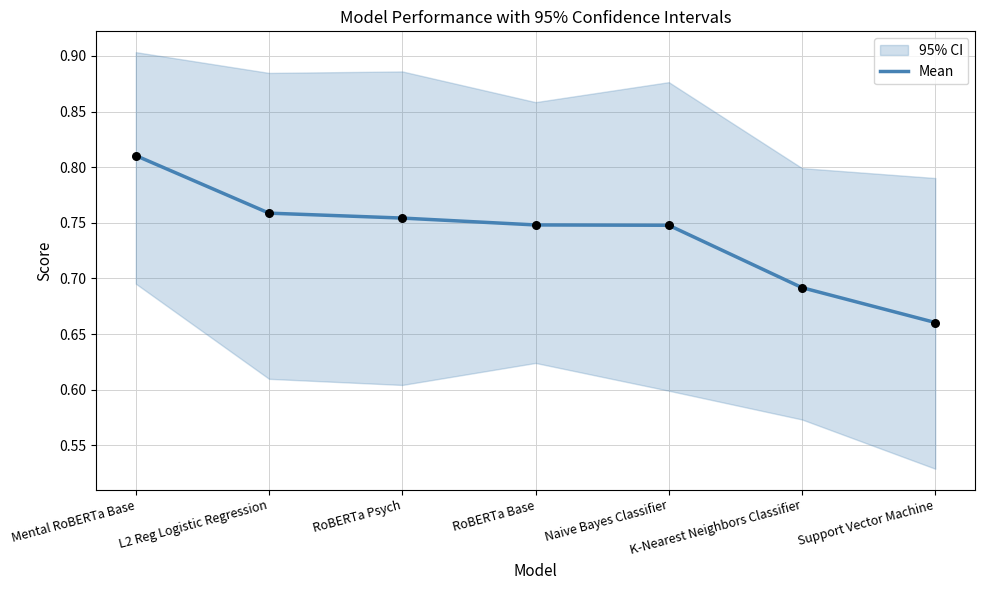

Which has a higher value, Support Vector Machine or L2 Reg Logistic Regression?

L2 Reg Logistic Regression